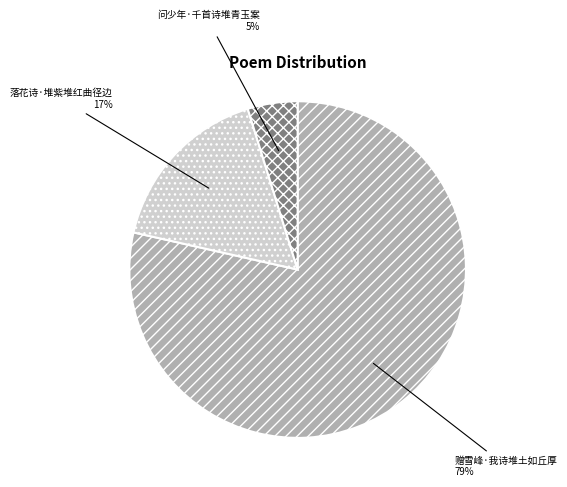

Count the number of slices in the pie.

3